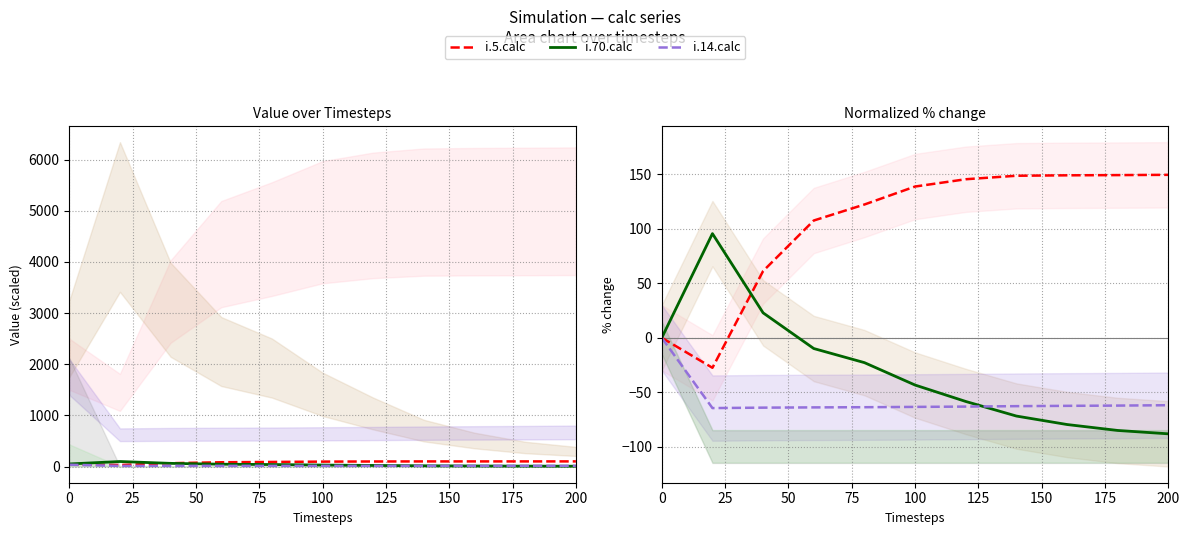

How many values in the i.70.calc series are below -43?

6